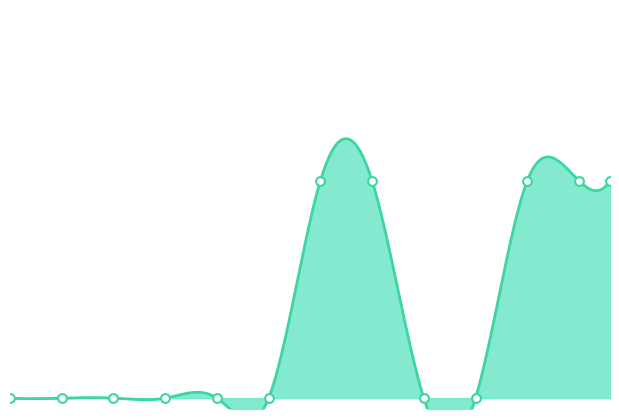

What is the change in value from 45 to 50?

+1